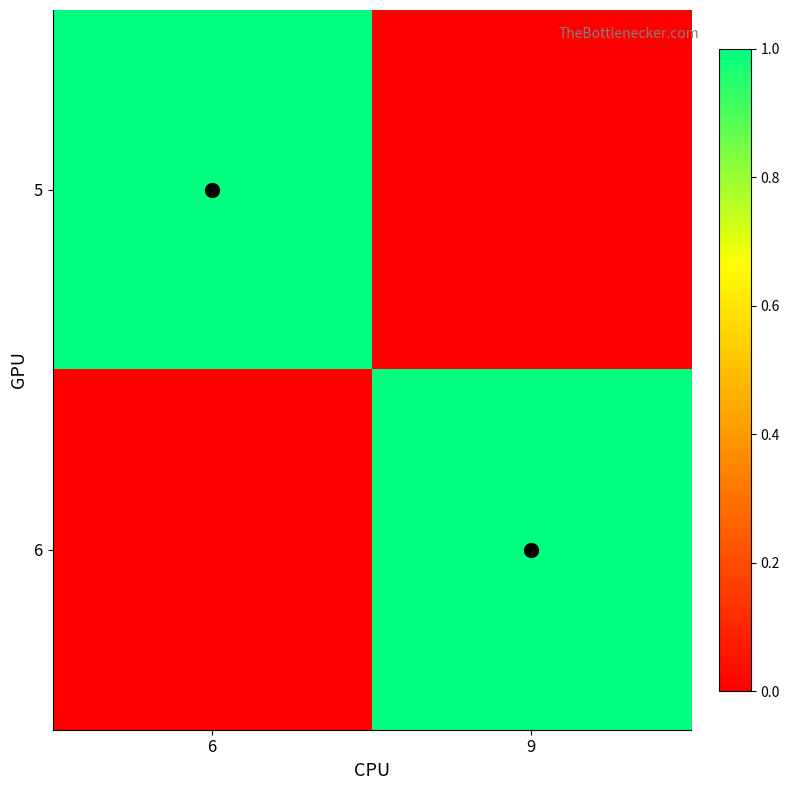

Reading left to right, list all the values displayed in this chart.

5: 6=1	9=0
6: 6=0	9=1